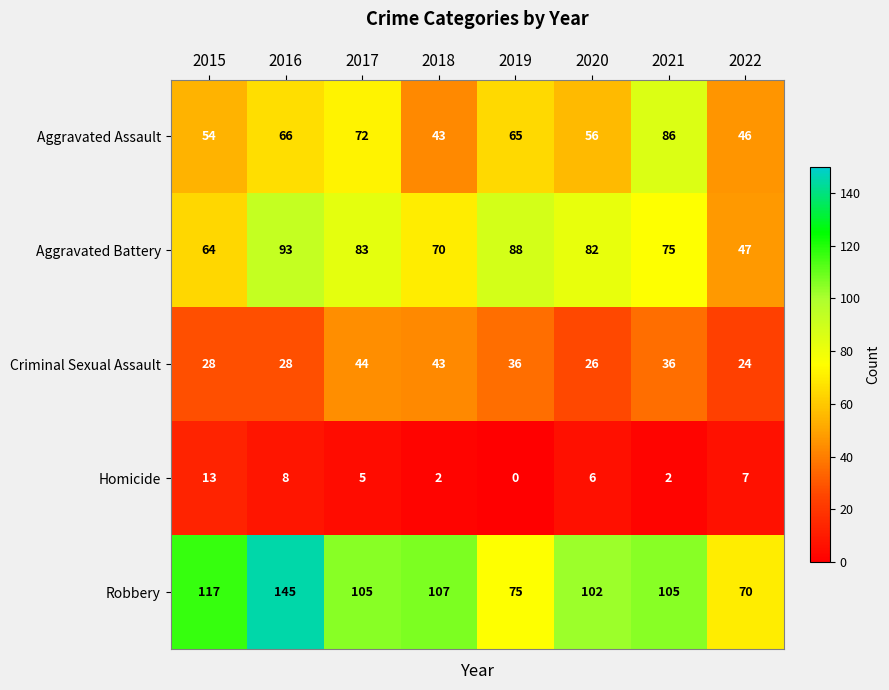

At how many categories does at least one series exceed 5?

8